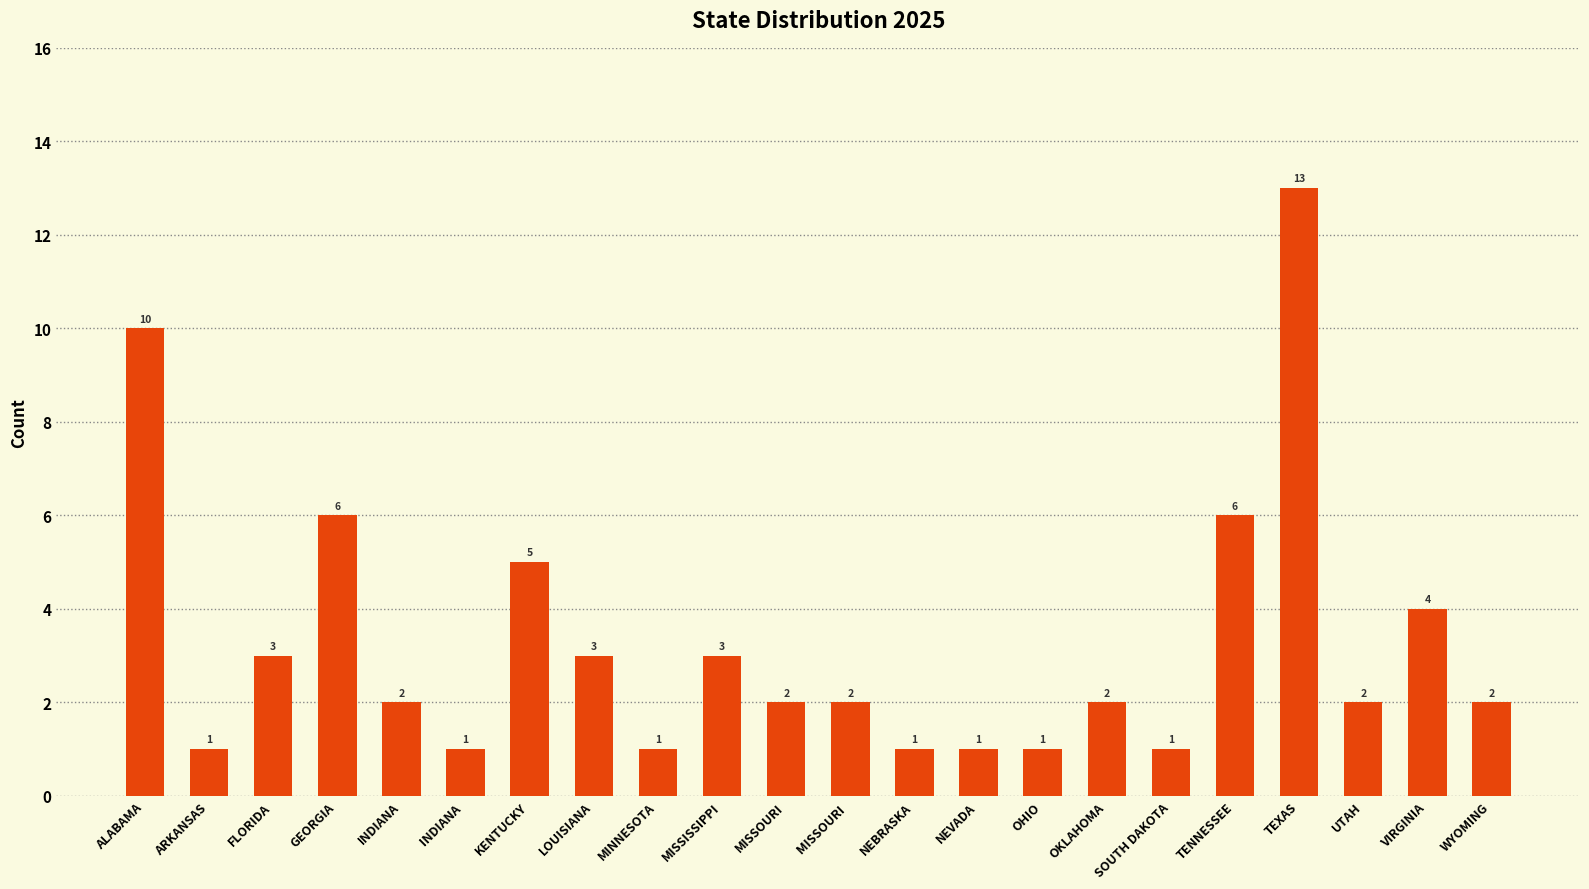

What is the value of the 6th bar from the left?

1